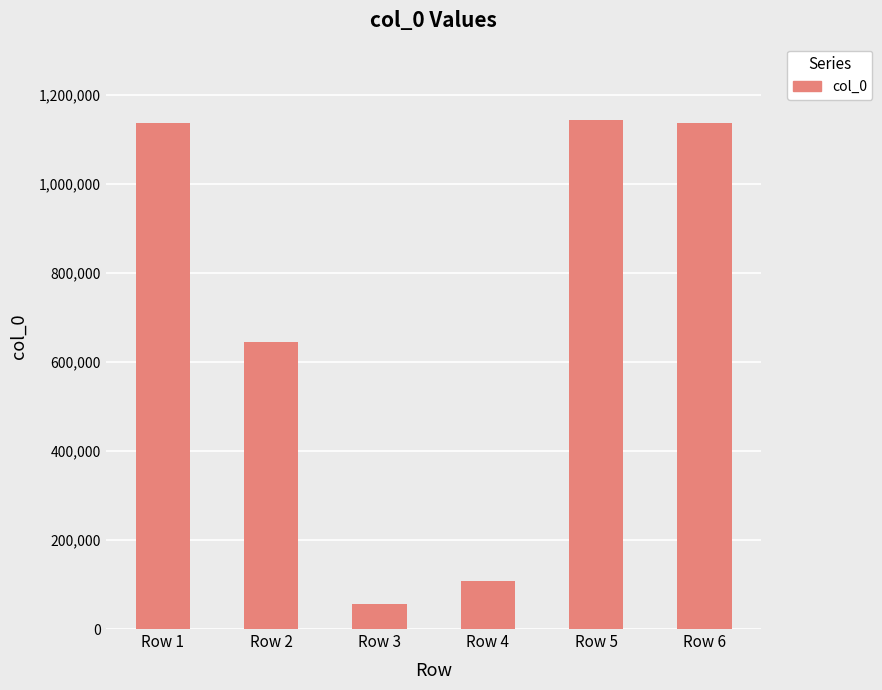

At which label is the value closest to 599627?

Row 2